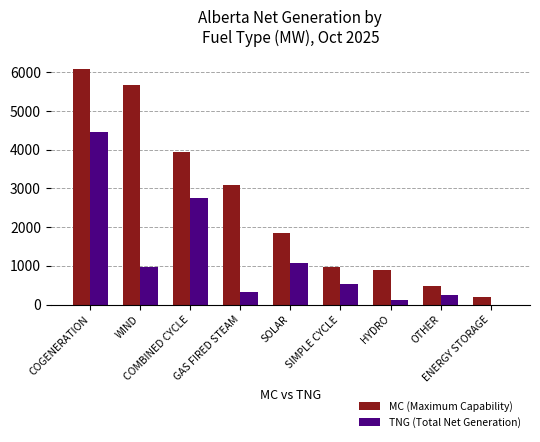

Reading left to right, what are all the values shown in this chart?

MC (Maximum Capability): 6097	5684	3942	3078	1850	984	899	479	190
TNG (Total Net Generation): 4465	983	2744	335	1073	531	122	247	0